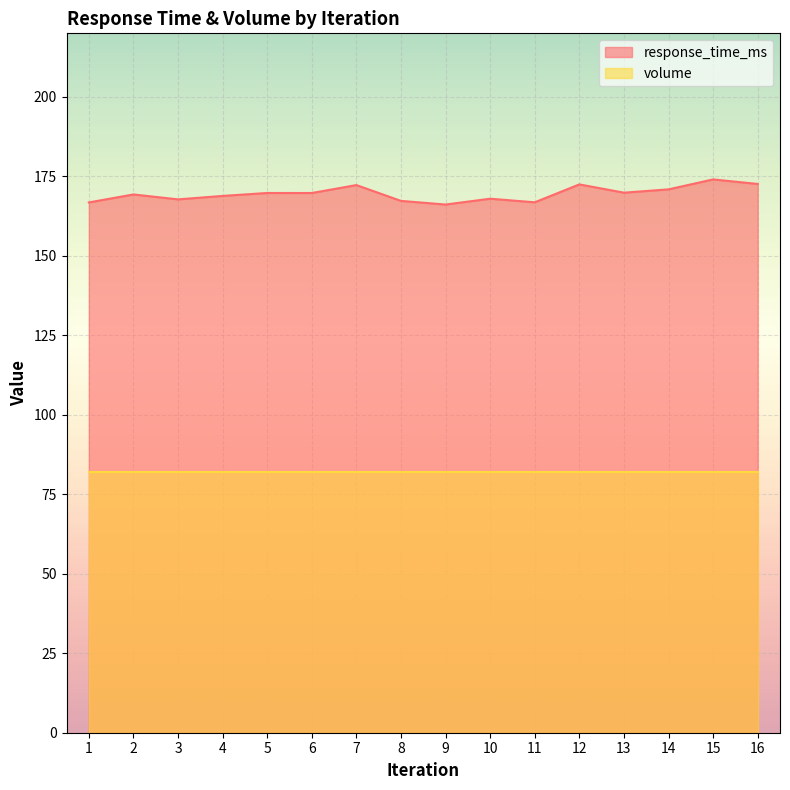

How many interior local peaks (higher than both neighbors) does the data have?

6